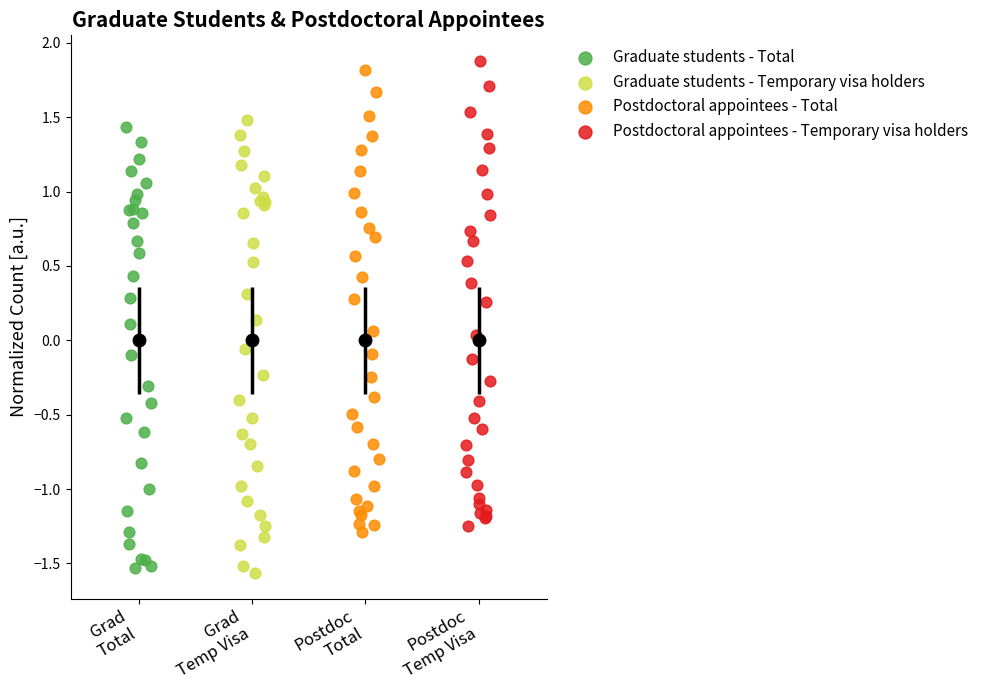

Which series has the largest Y range (max minus min)?

Postdoctoral appointees - Temporary visa holders